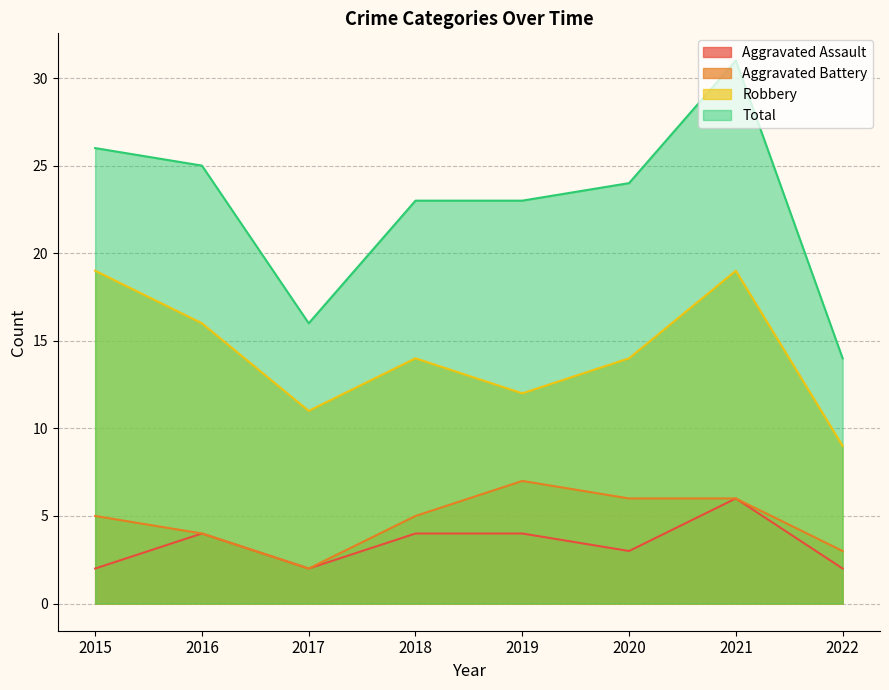

Reading left to right, what are all the values shown in this chart?

Aggravated Assault: 2015=2	2016=4	2017=2	2018=4	2019=4	2020=3	2021=6	2022=2
Aggravated Battery: 2015=5	2016=4	2017=2	2018=5	2019=7	2020=6	2021=6	2022=3
Robbery: 2015=19	2016=16	2017=11	2018=14	2019=12	2020=14	2021=19	2022=9
Total: 2015=26	2016=25	2017=16	2018=23	2019=23	2020=24	2021=31	2022=14